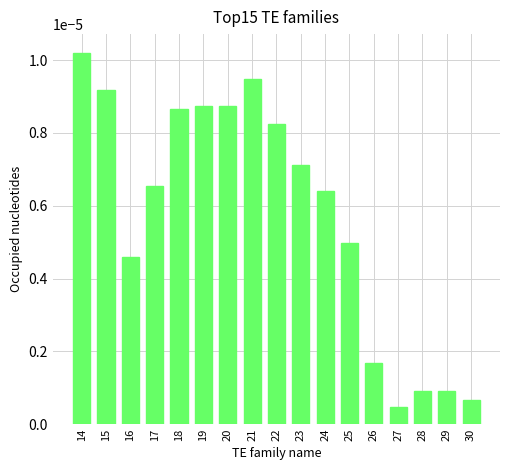

Which has a higher value, 30 or 17?

17